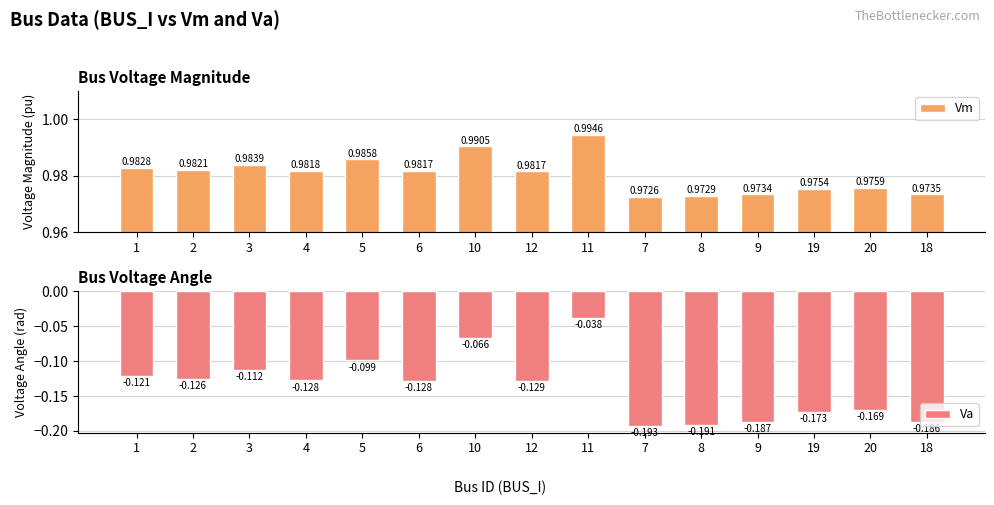

What are all the series names shown in the legend?

Vm, Va